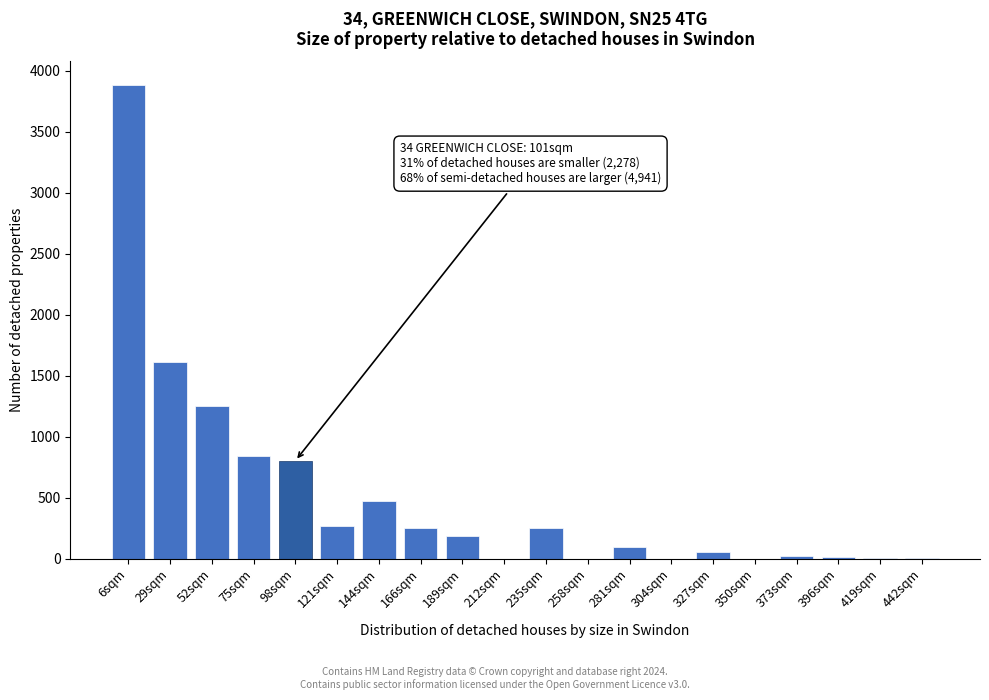

What is the change in value from 98sqm to 281sqm?

-706